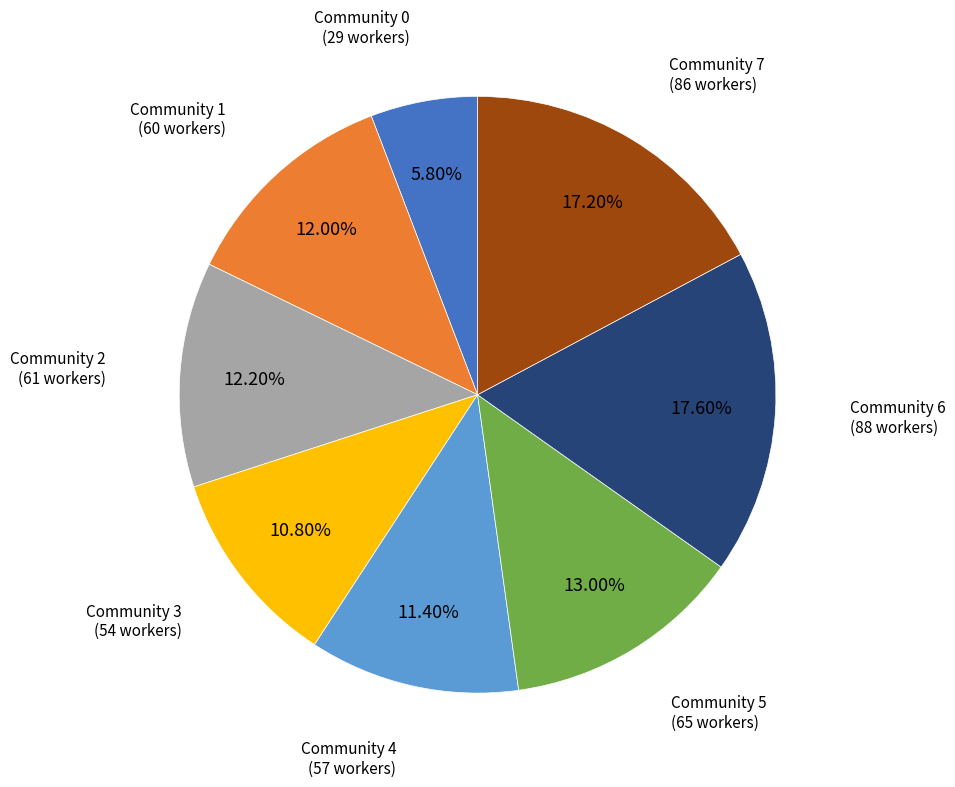

Does Community 7 represent more than half of the total?

No